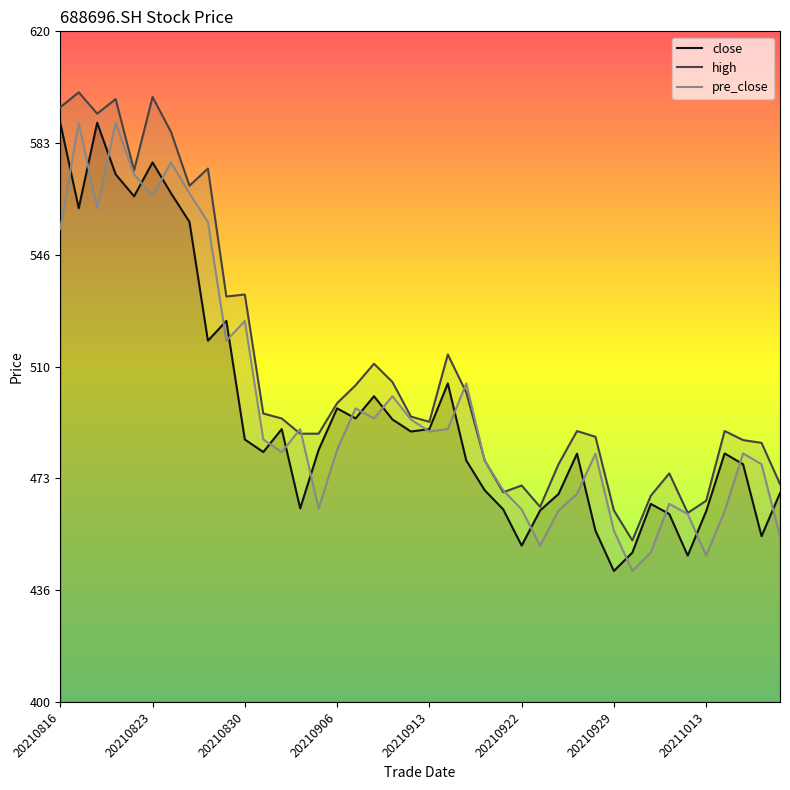

How many distinct data groups are displayed?

3